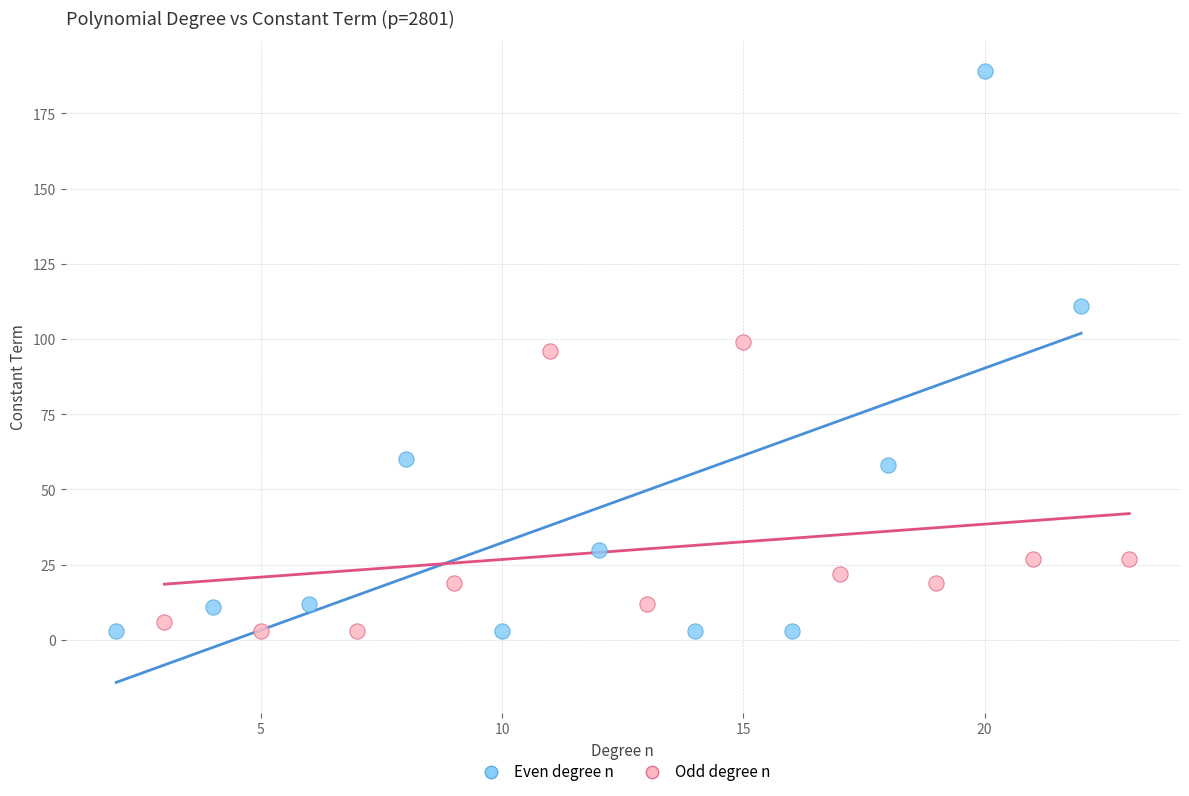

Which series has the widest spread of Y values?

Even degree n